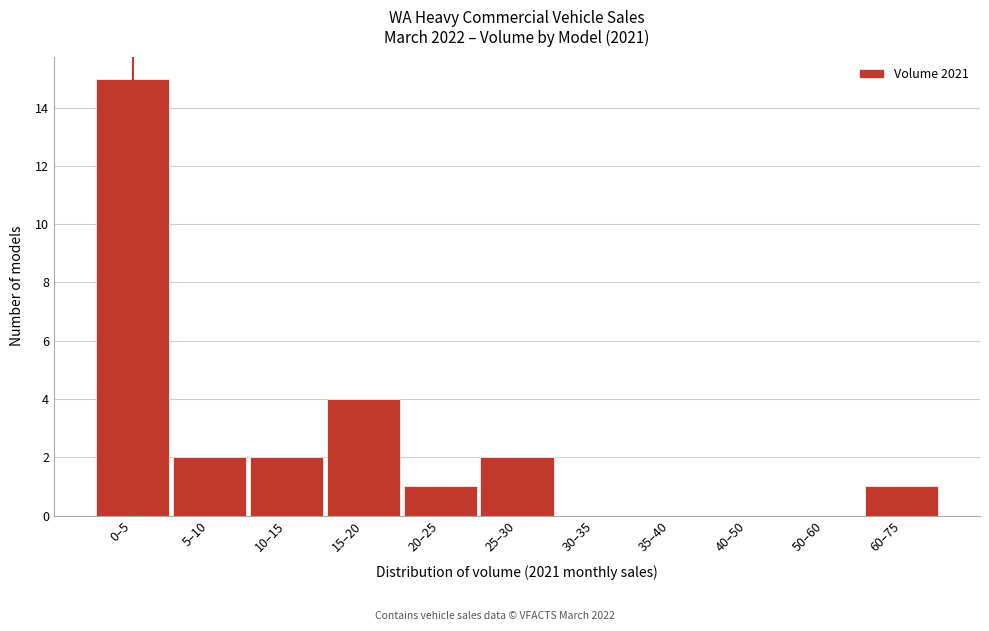

What is the change in value from 15–20 to 35–40?

-4